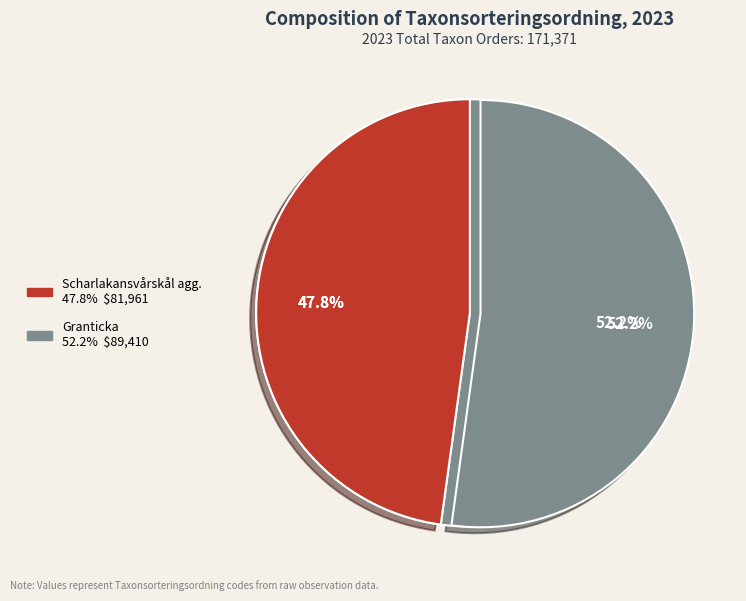

True or false: Granticka accounts for 43% of the total.

False